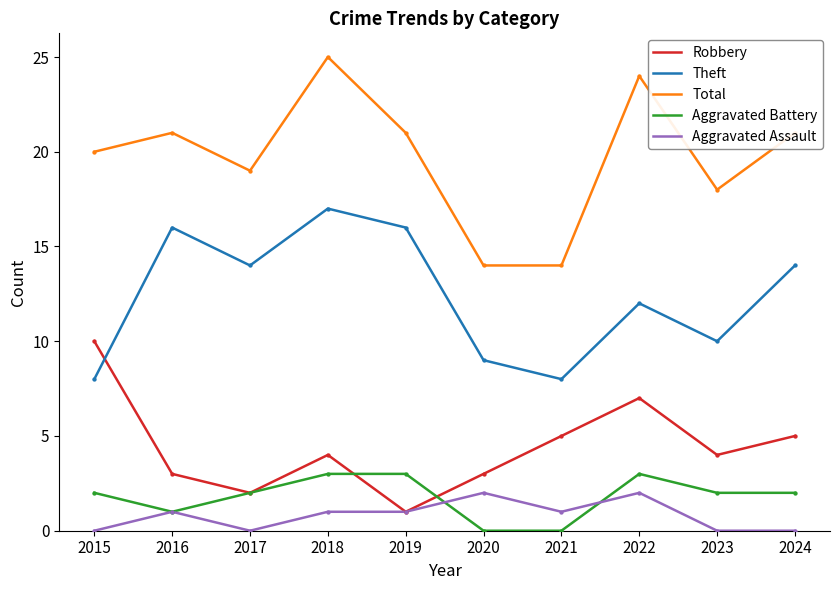

Which series has the largest total across all categories?

Total